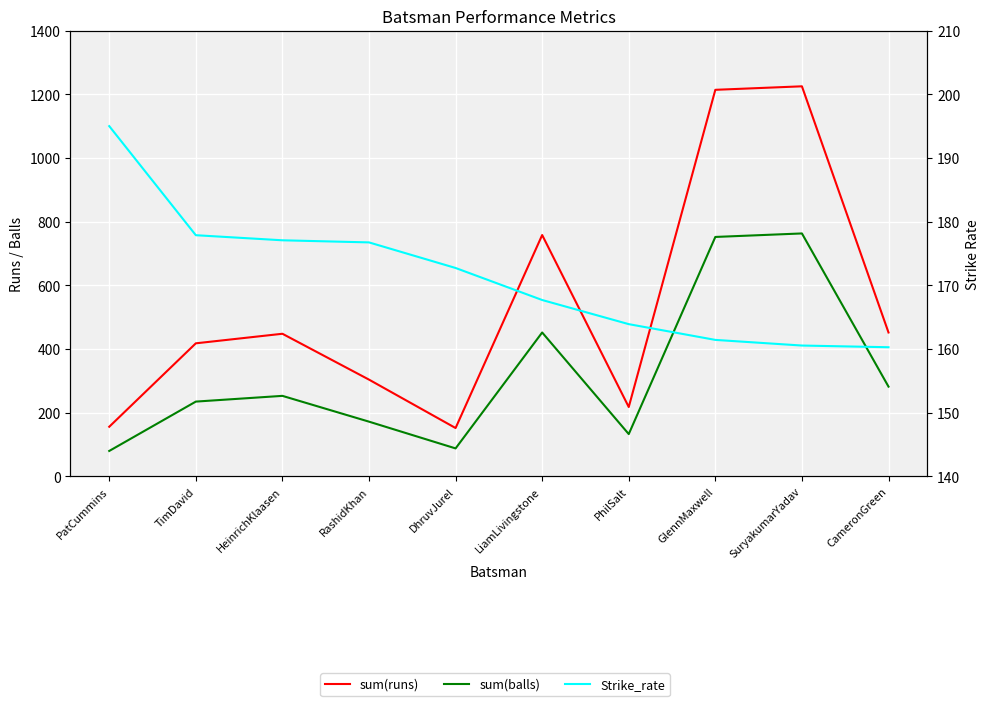

Rank the categories by Strike_rate value from highest to lowest.

PatCummins, TimDavid, HeinrichKlaasen, RashidKhan, DhruvJurel, LiamLivingstone, PhilSalt, GlennMaxwell, SuryakumarYadav, CameronGreen